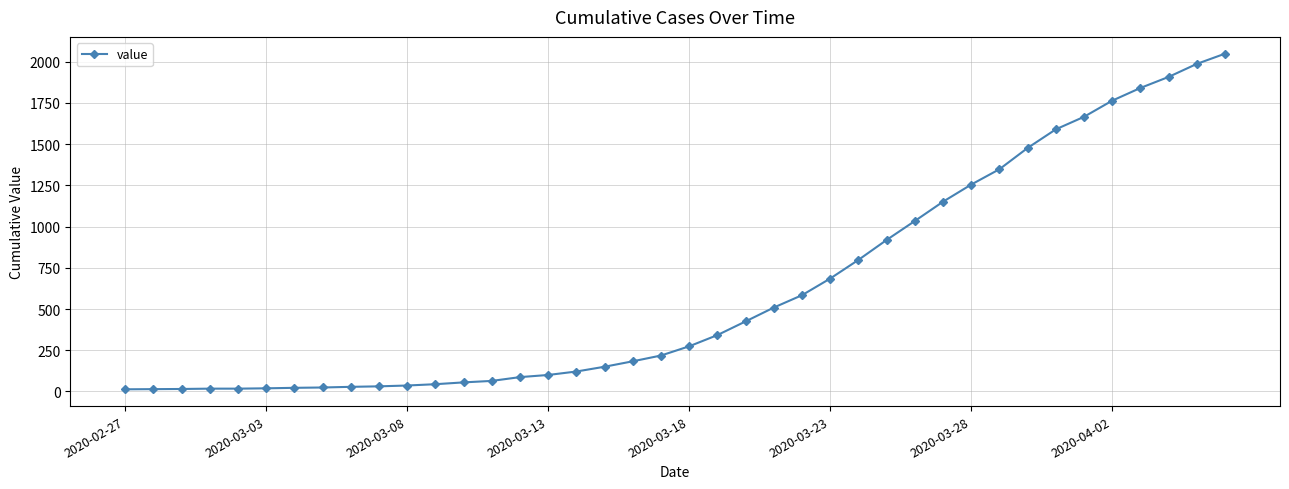

Does the chart display data point markers on the line(s)?

Yes